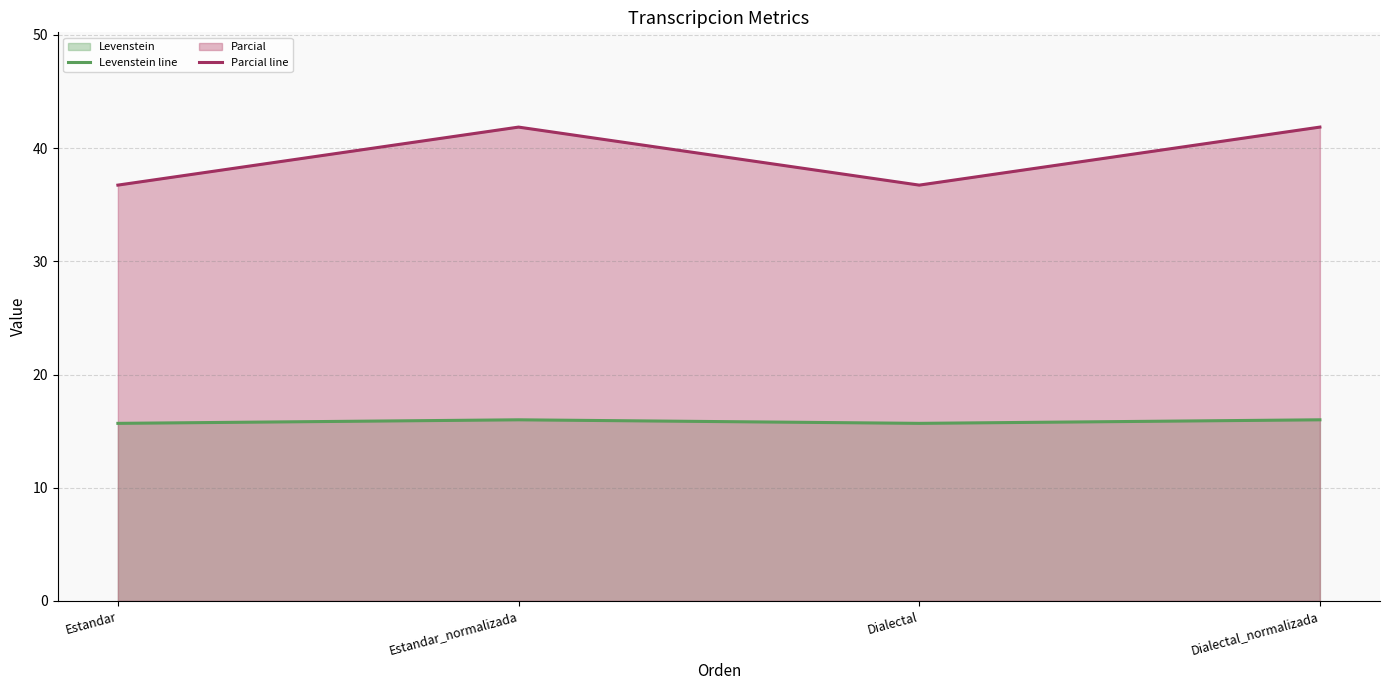

Between Dialectal_normalizada and Estandar, which is larger?

Dialectal_normalizada